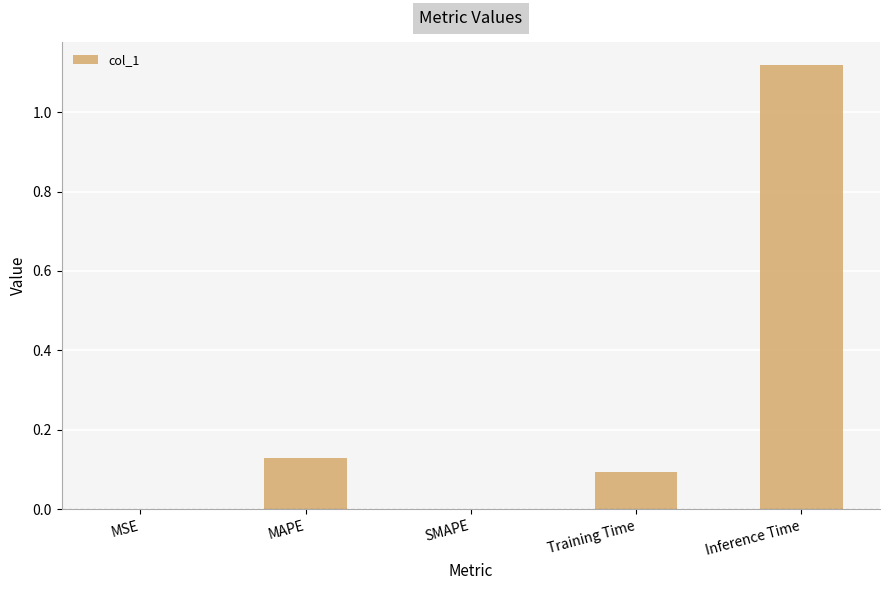

How many data points does each series have?

5